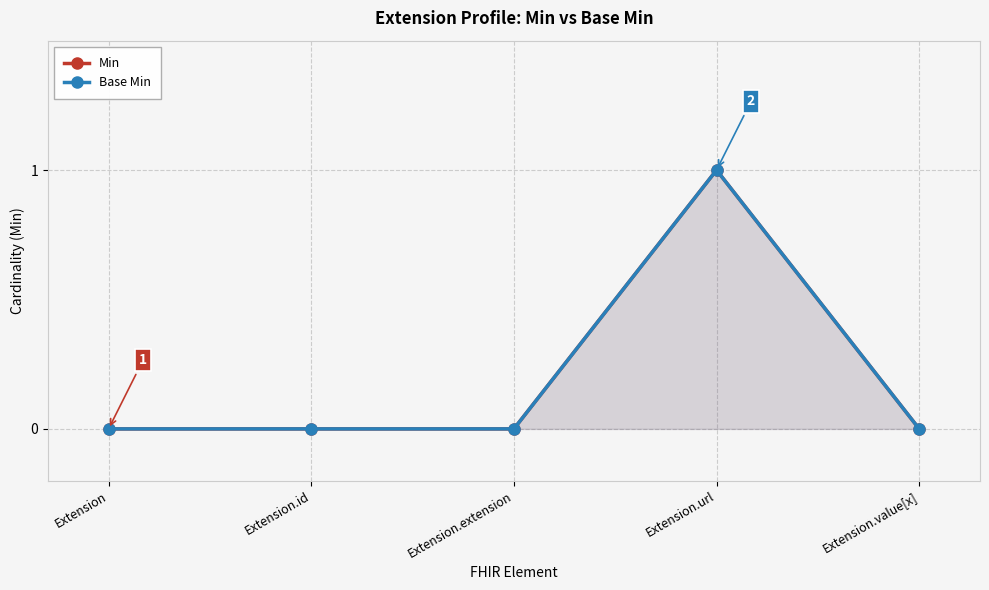

What is the sum of the Base Min values at Extension.url and Extension.id?

1